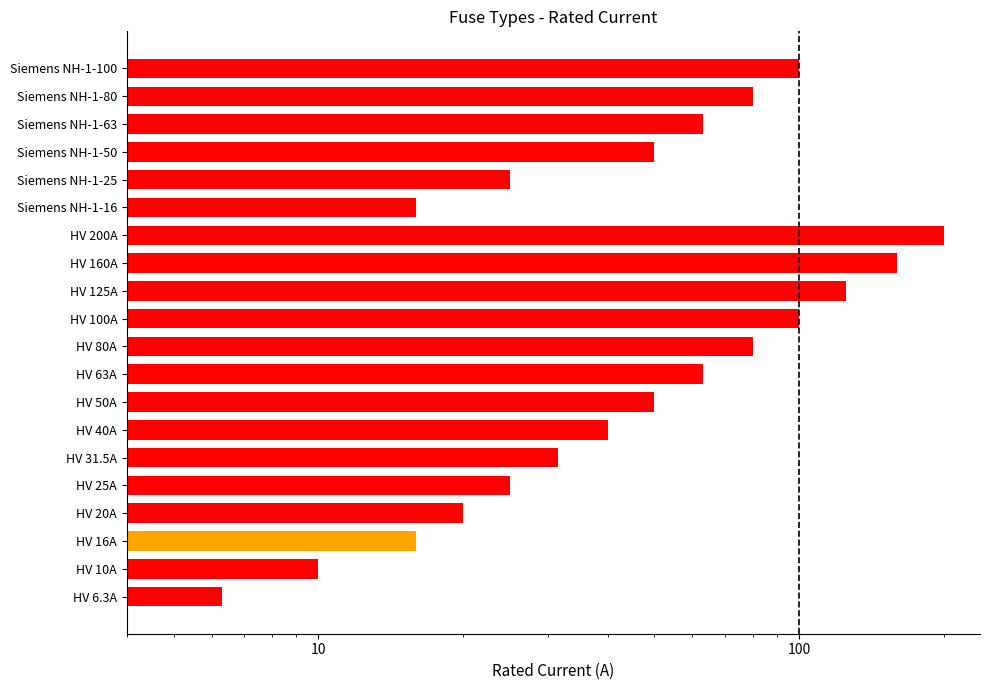

How many data points are less than 50?

9